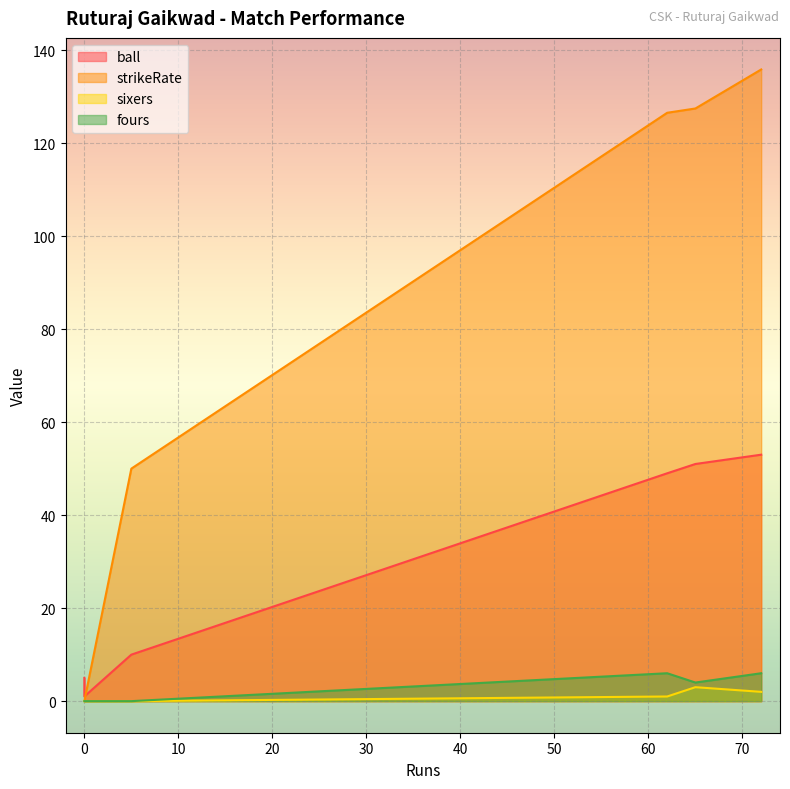

Which series has the largest total across all categories?

strikeRate